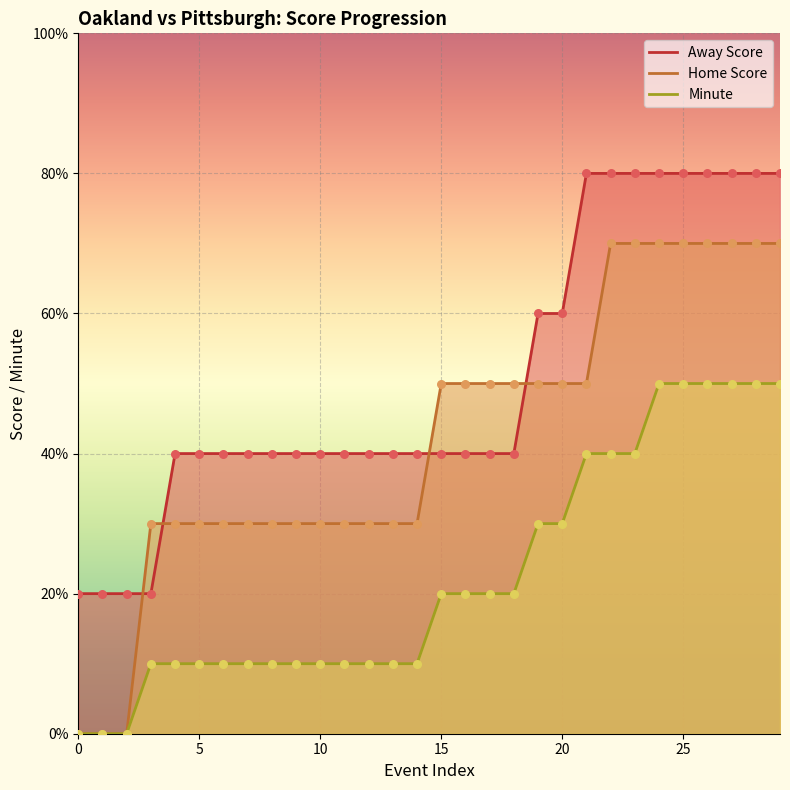

Which series contains the lowest Y value?

Home Score